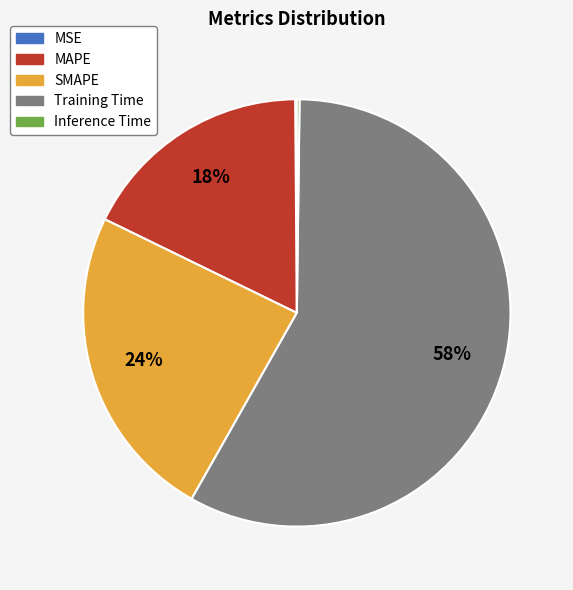

To the nearest percent, what is the combined percentage of MAPE and Training Time?

76%